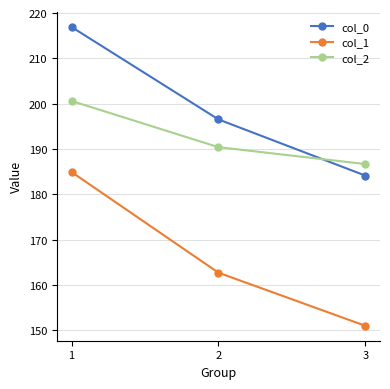

What is the sum of all col_1 values?

498.7